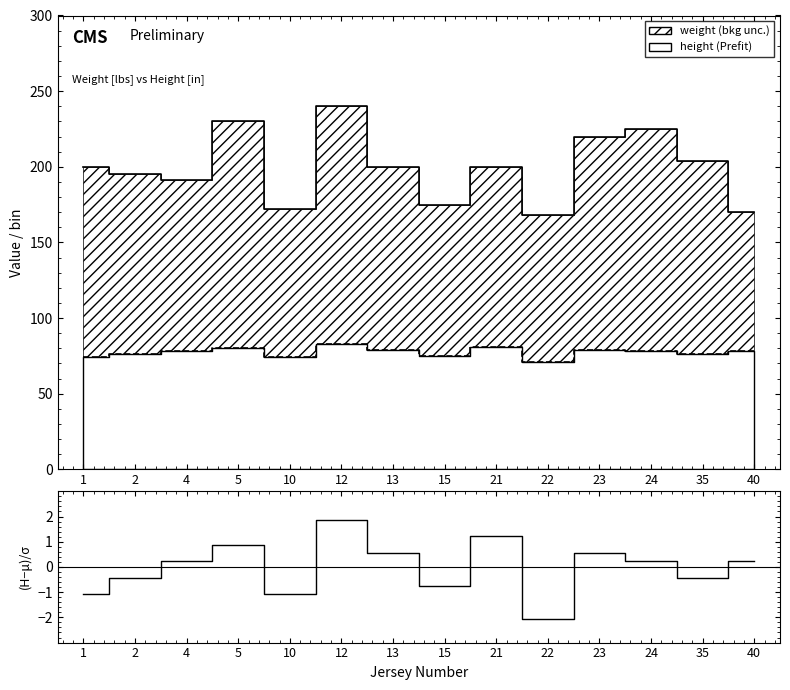

Where is the data nearest to the value 0?

4